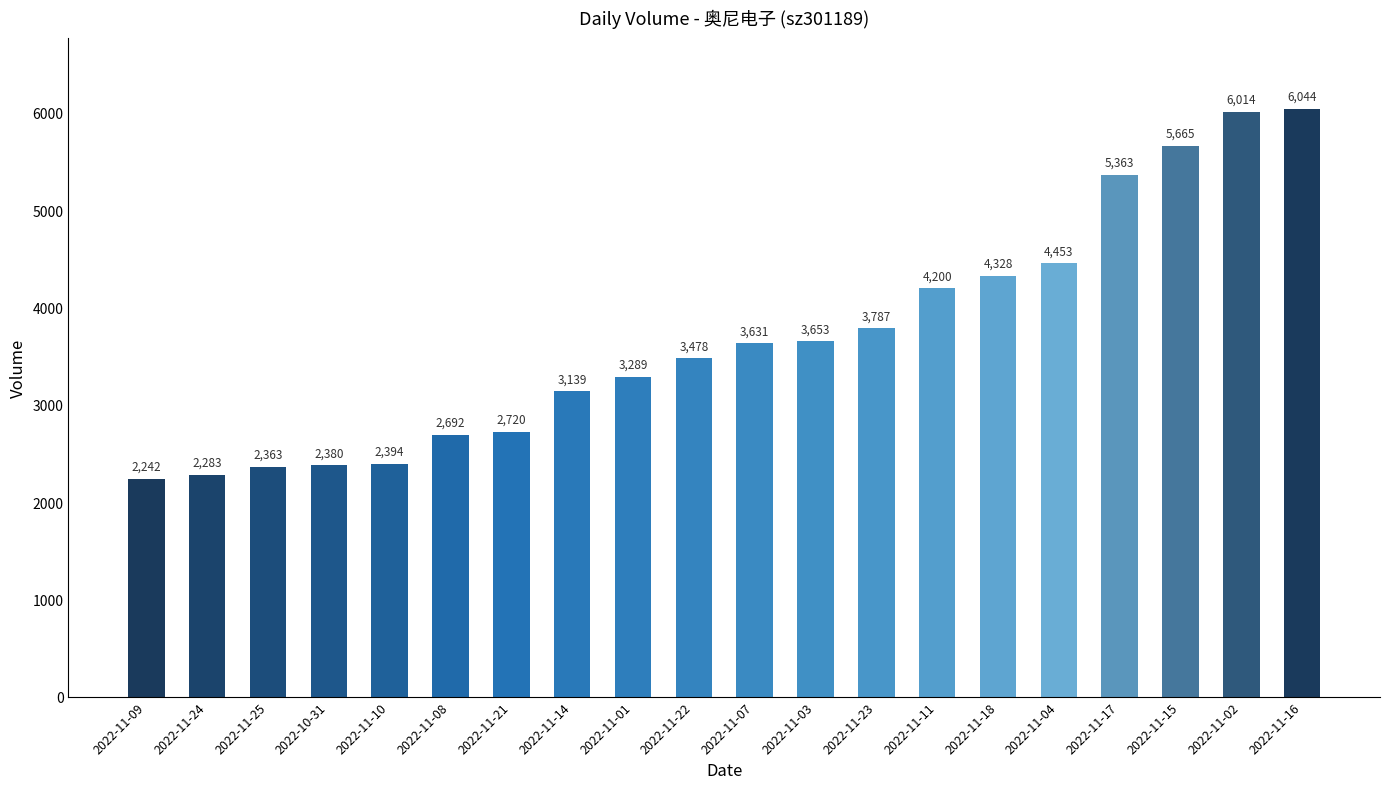

Where is the data nearest to the value 4143?

2022-11-11